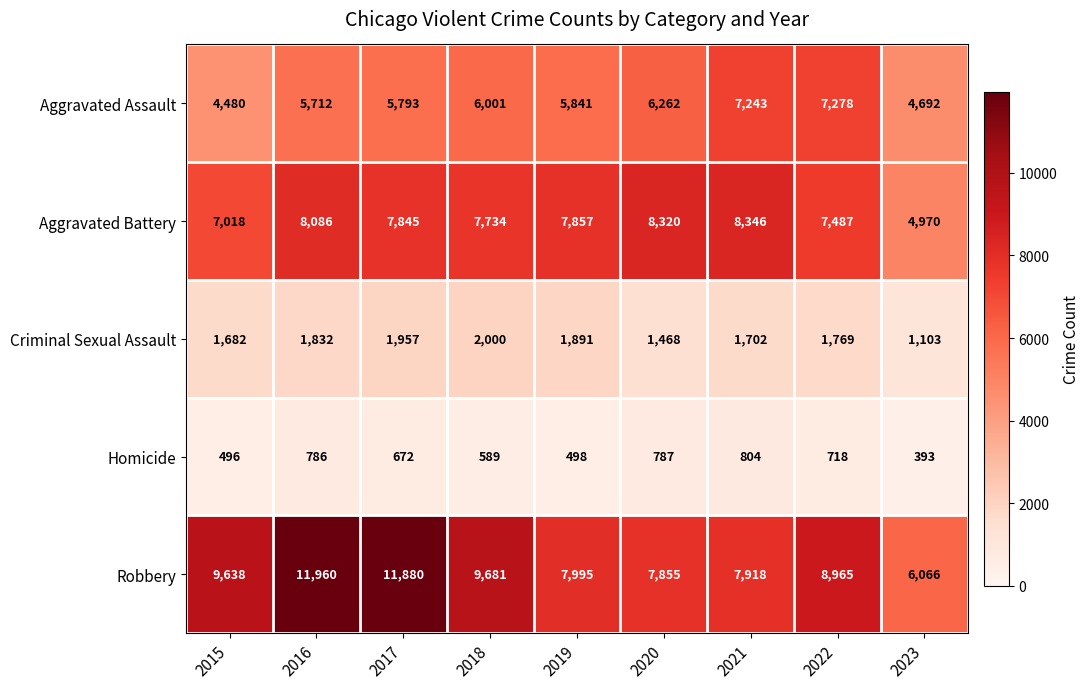

At how many categories does at least one series exceed 5573?

9